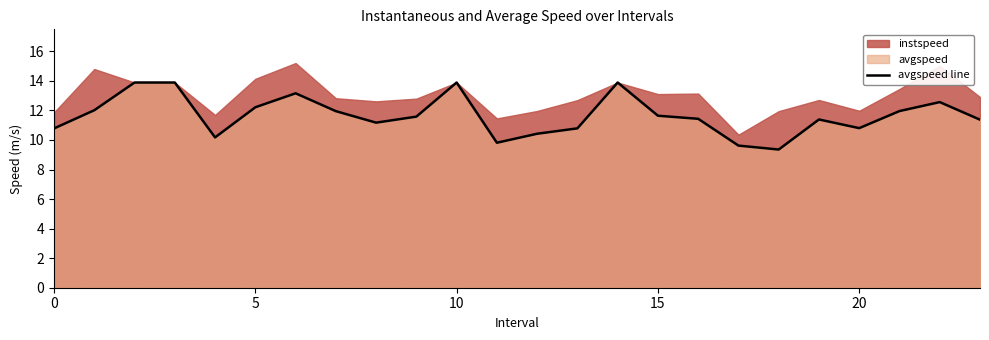

How many values exceed 11?

16